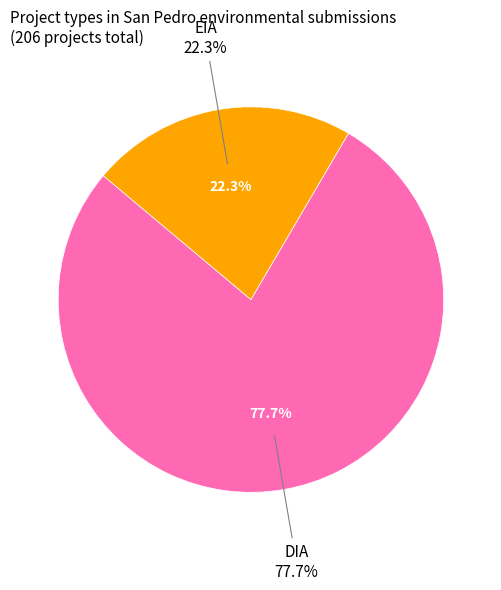

Between DIA and EIA, which is larger?

DIA